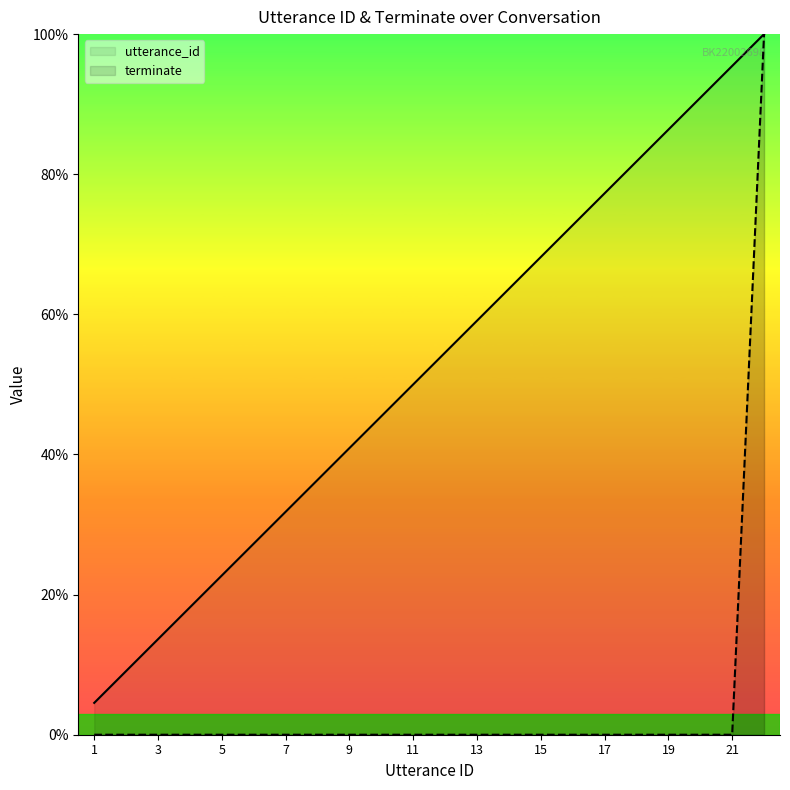

List the series in order of their peak value, highest first.

utterance_id, terminate